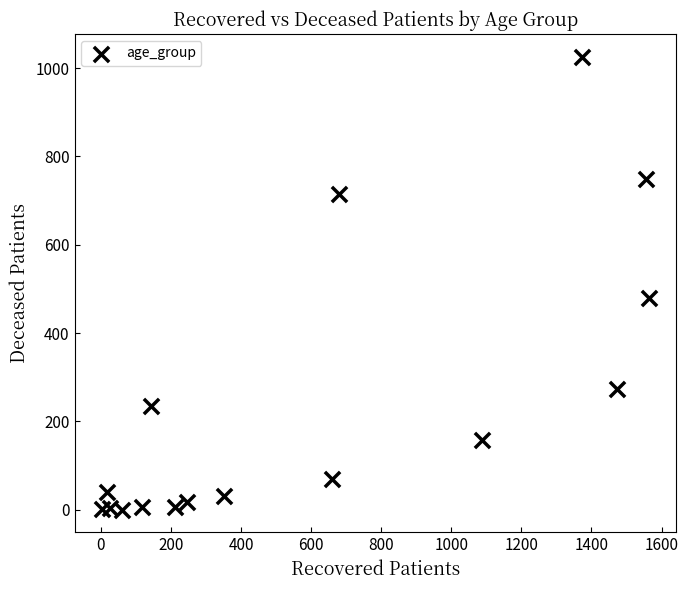

What is the range of X values (max minus min)?

1561